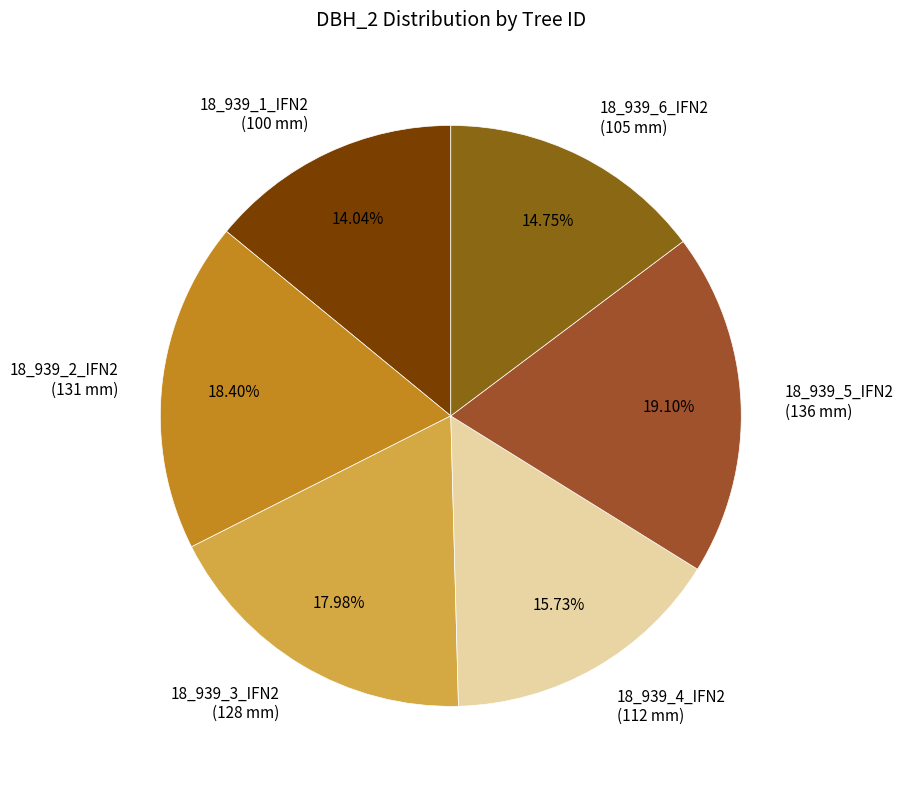

How many segments does this pie chart have?

6